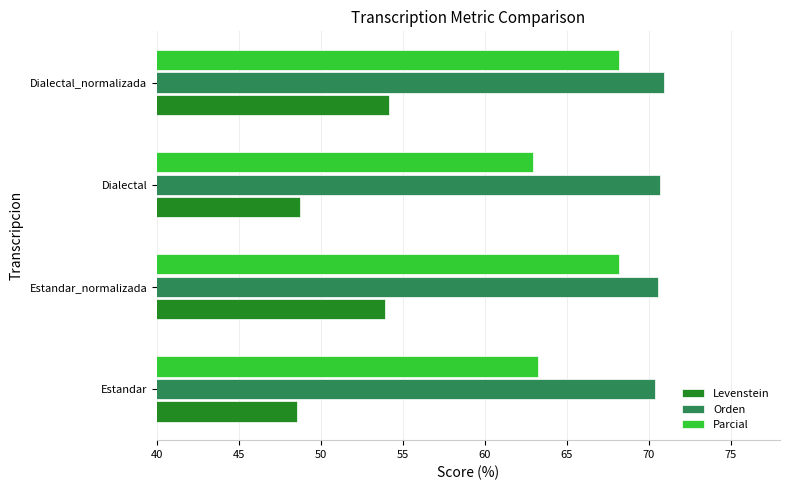

Is it true that Orden equals 33.4 at Estandar_normalizada?

False